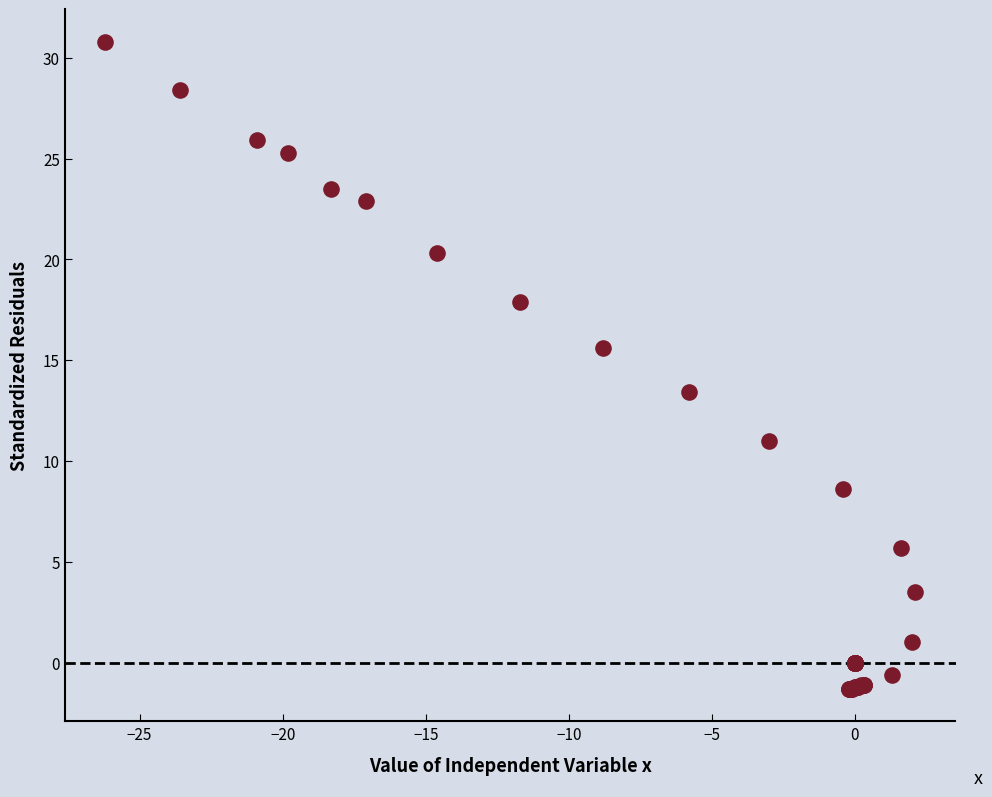

What Y value in the scatter plot is closest to 14?

13.4